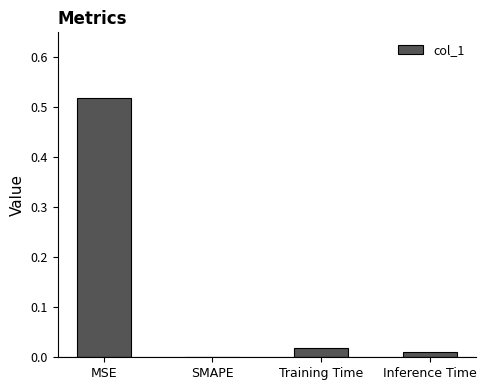

True or false: the data shows 0.0 at SMAPE.

True